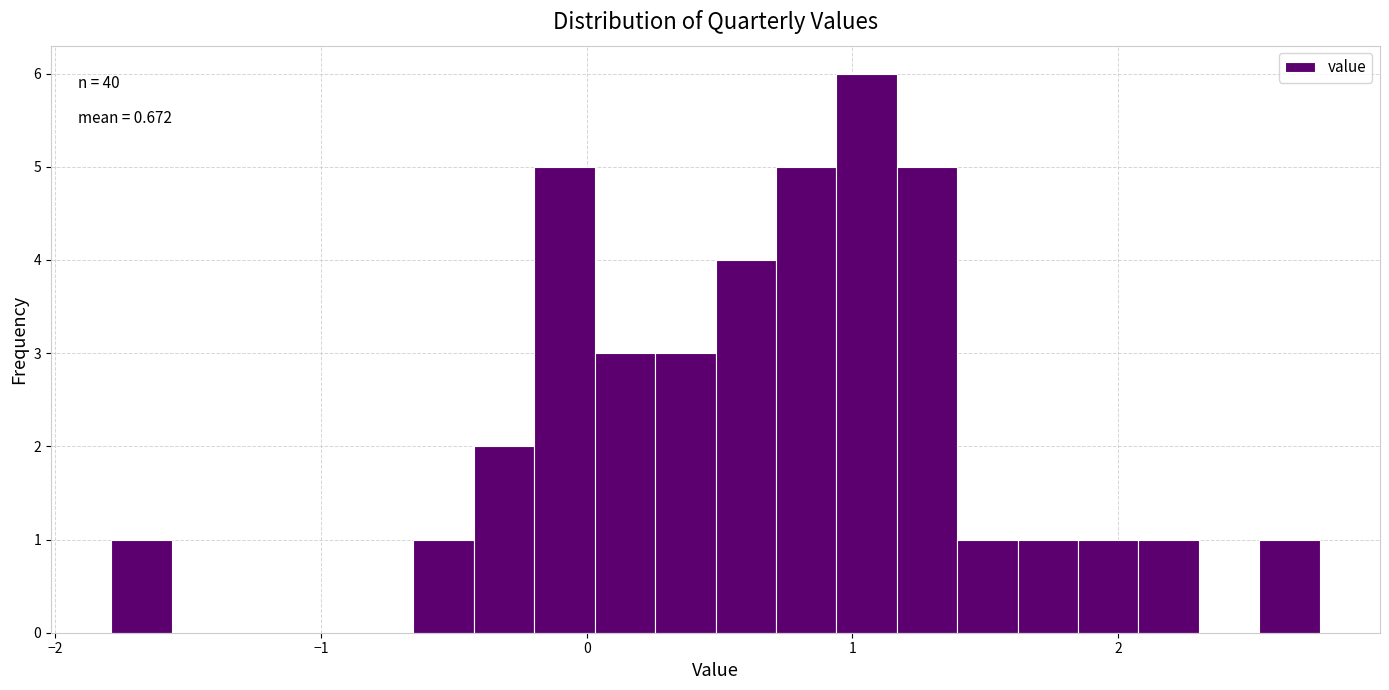

Around what value on the x-axis is the tallest bar? Give the approximate position of its centre, as read against the axis.

1.1